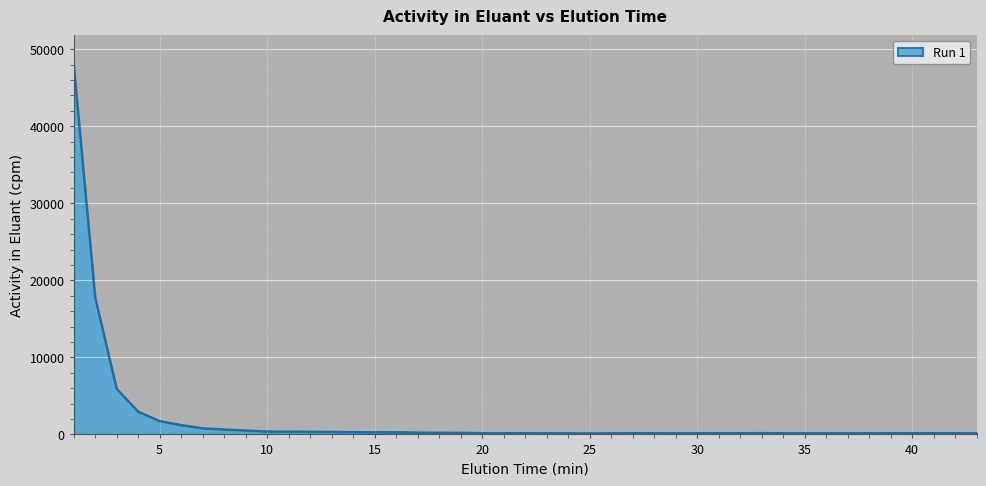

What is the difference between the maximum and minimum values?

47833.6